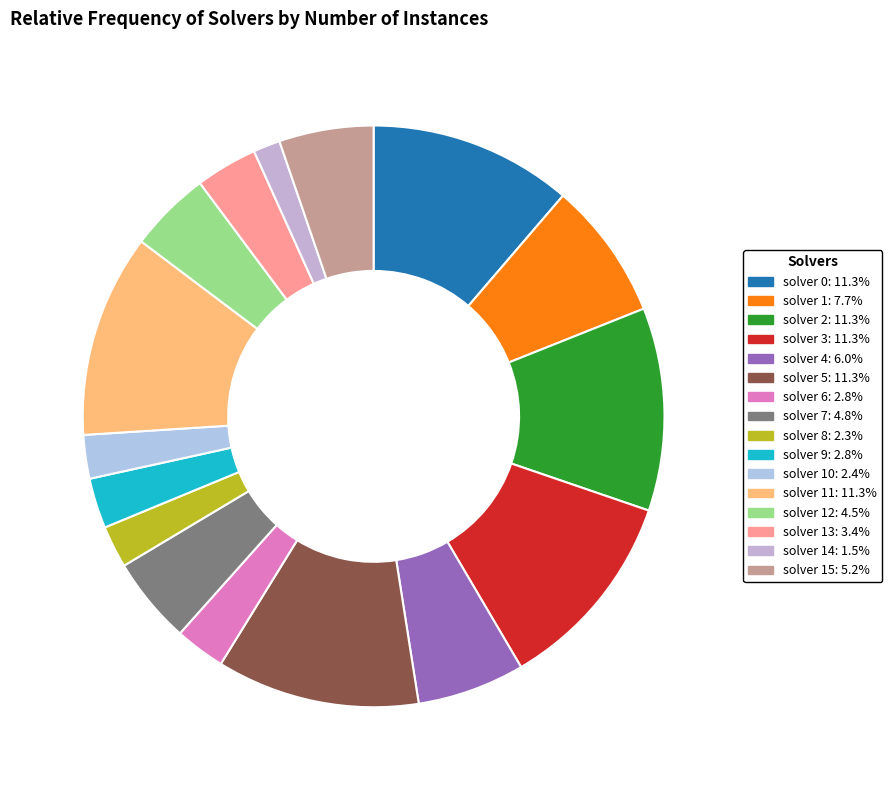

Rank the categories by value from lowest to highest.

solver 14, solver 8, solver 10, solver 6, solver 9, solver 13, solver 12, solver 7, solver 15, solver 4, solver 1, solver 0, solver 2, solver 3, solver 5, solver 11